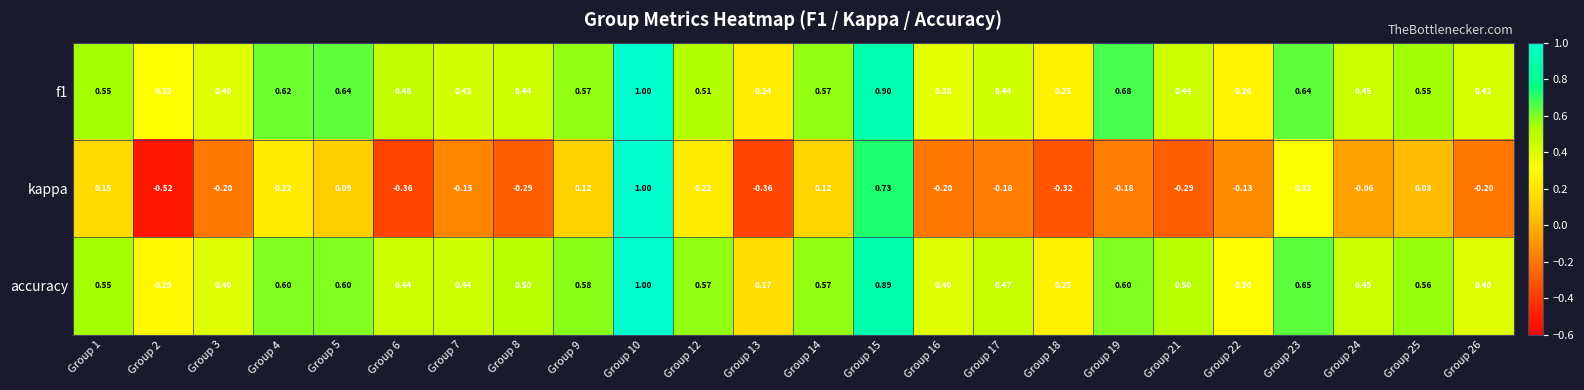

Which series has the widest spread of values?

kappa